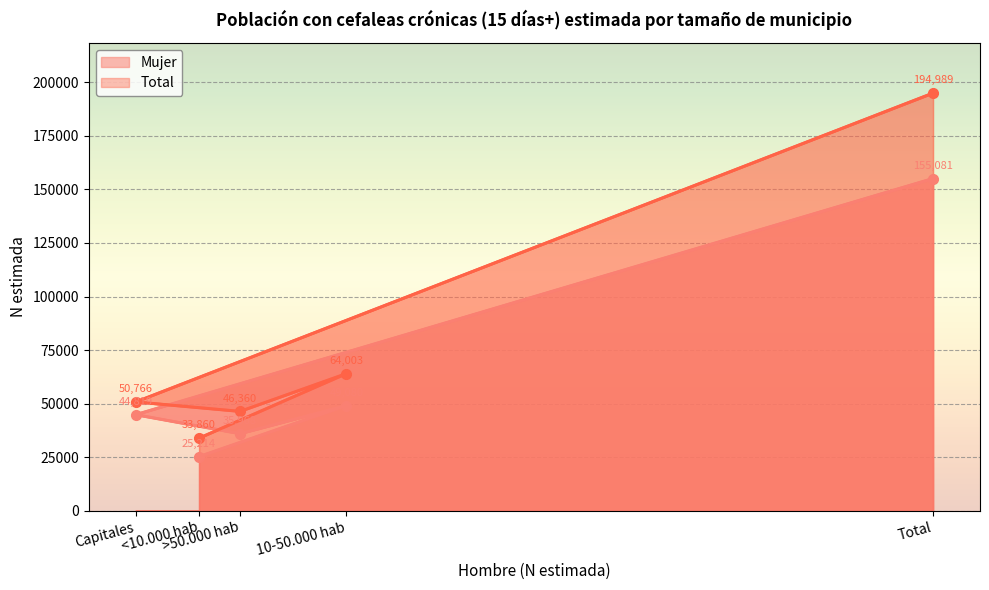

What is the spread (max minus min) of values at >50.000 hab?

10392